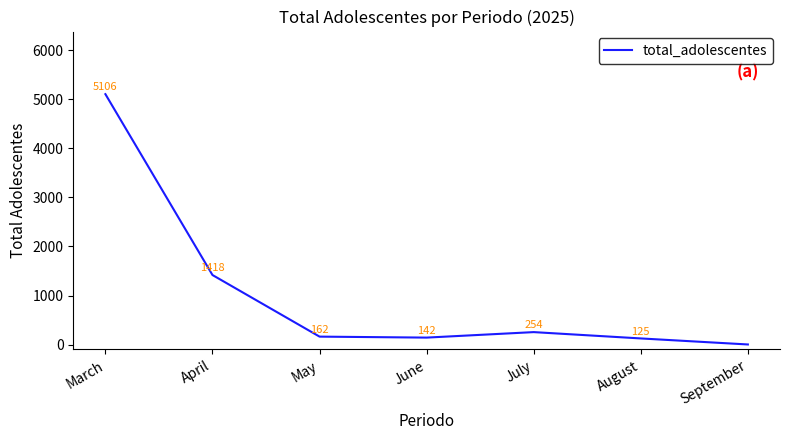

What is the sum of the values at April and May?

1580